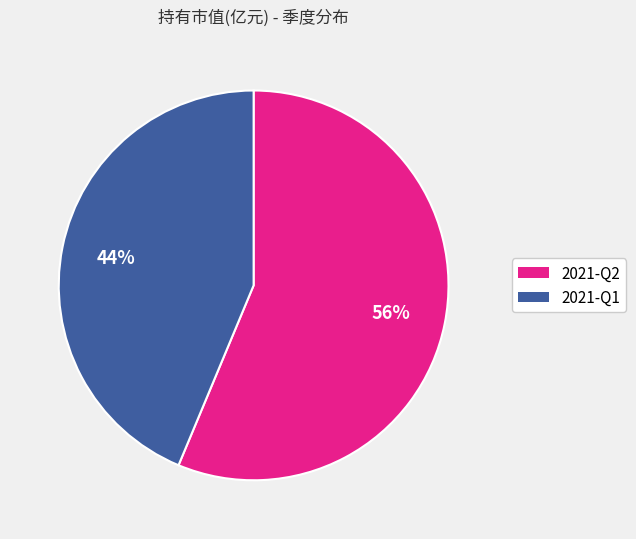

Combined, do 2021-Q1 and 2021-Q2 account for over 50%?

Yes